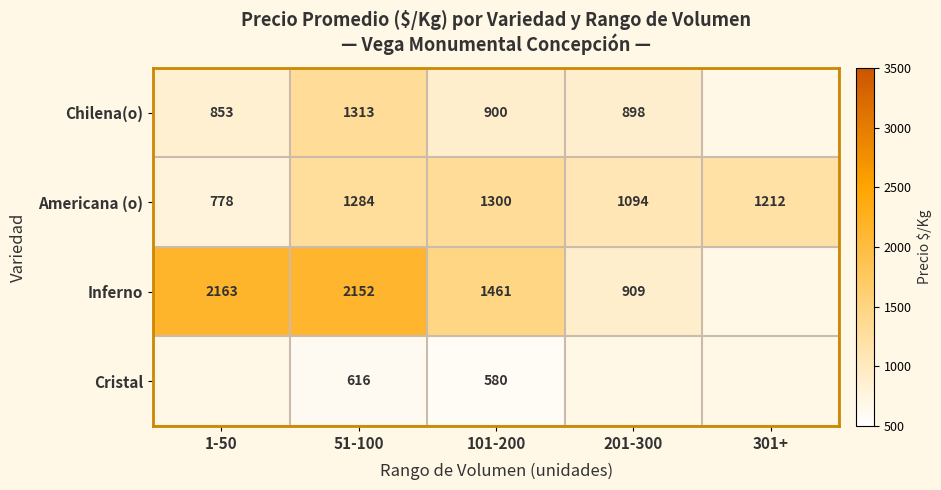

At which label does Inferno reach its minimum?

201-300